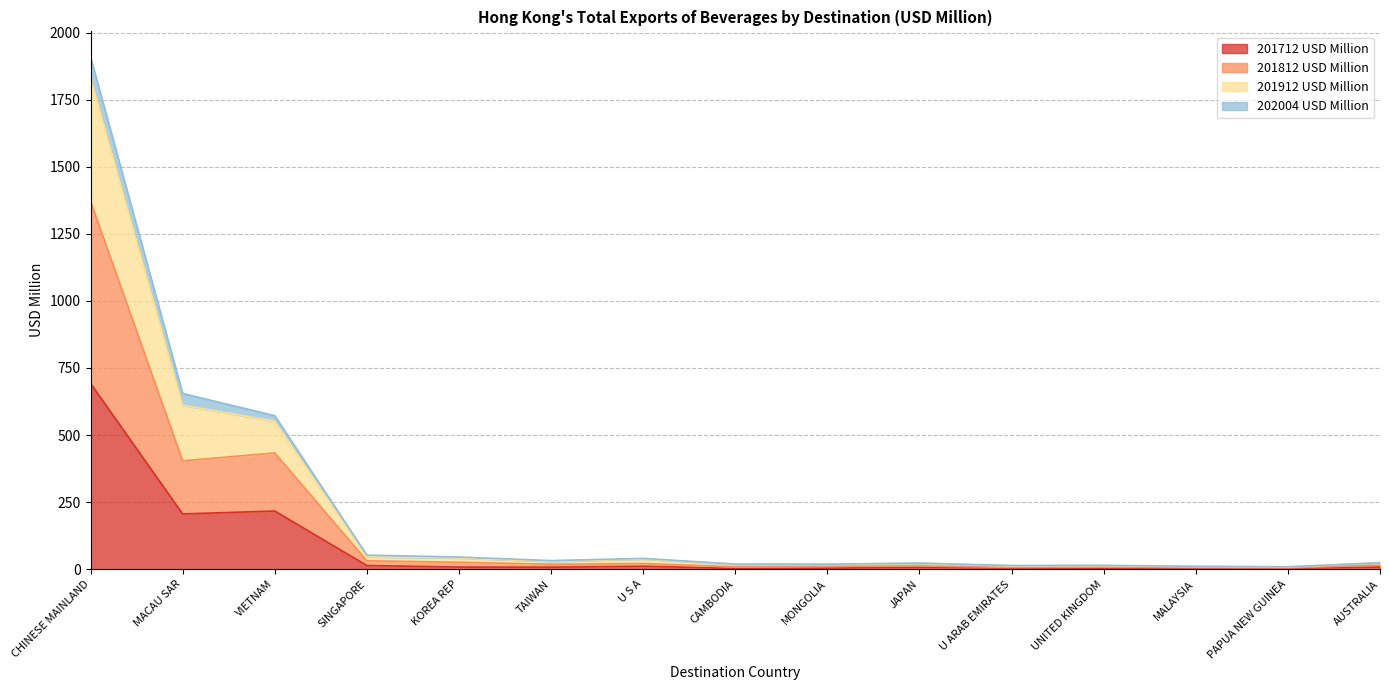

The 201712 USD Million series shows 216.9 at VIETNAM. True or false?

True